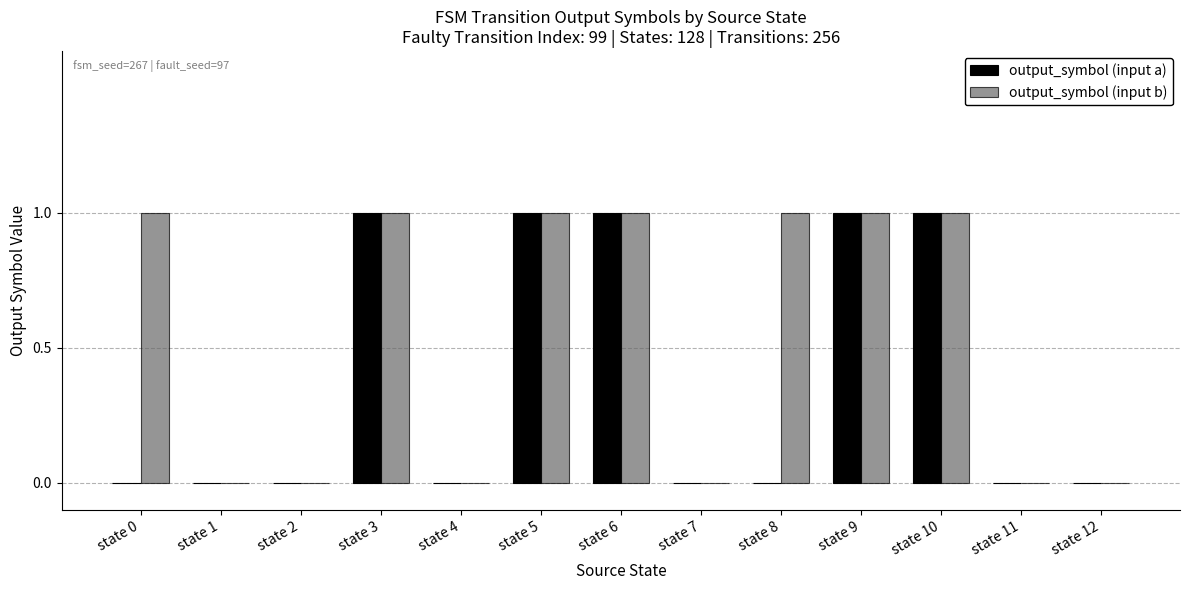

The output_symbol (input a) series shows 1 at state 3. True or false?

True